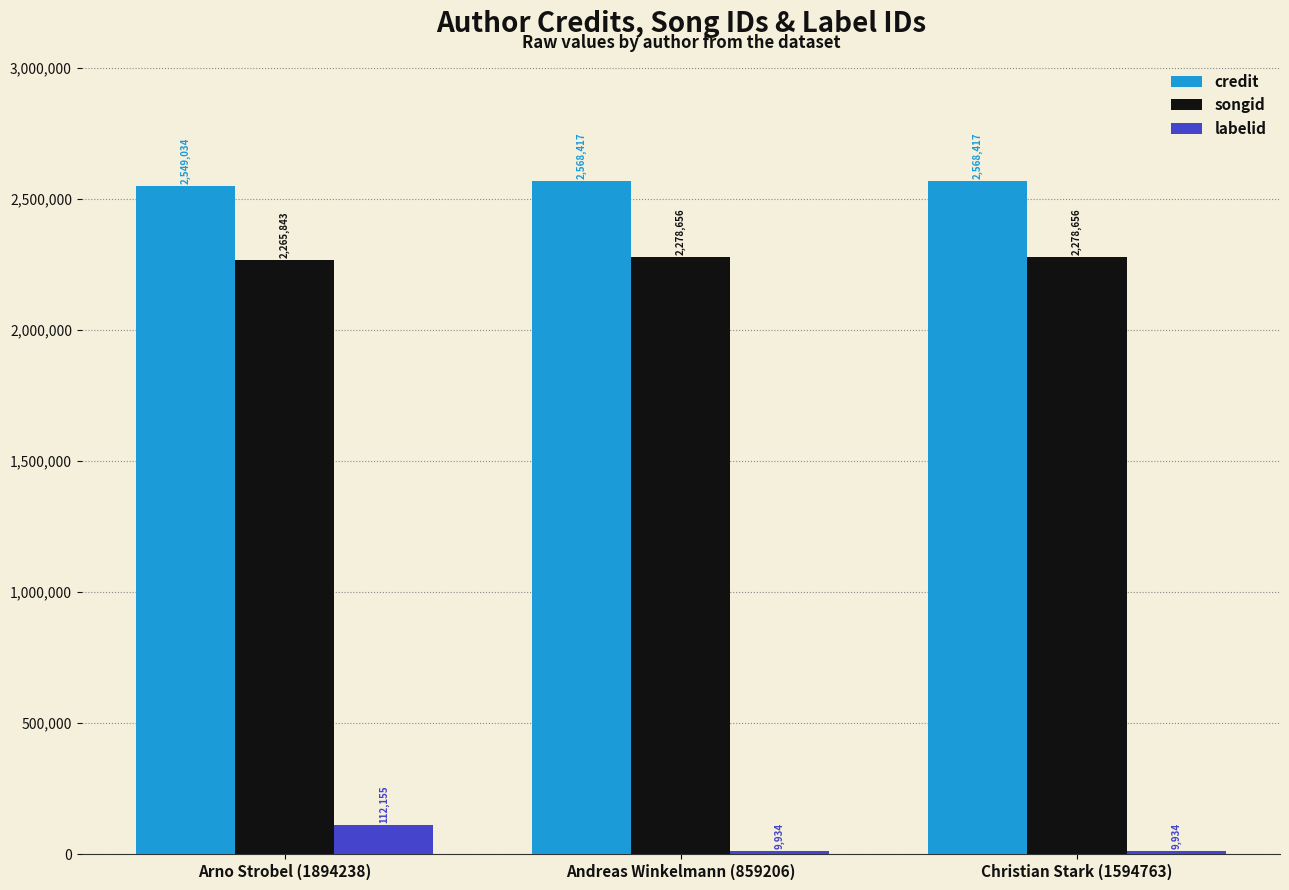

Is it true that labelid equals 112155 at Arno Strobel (1894238)?

True